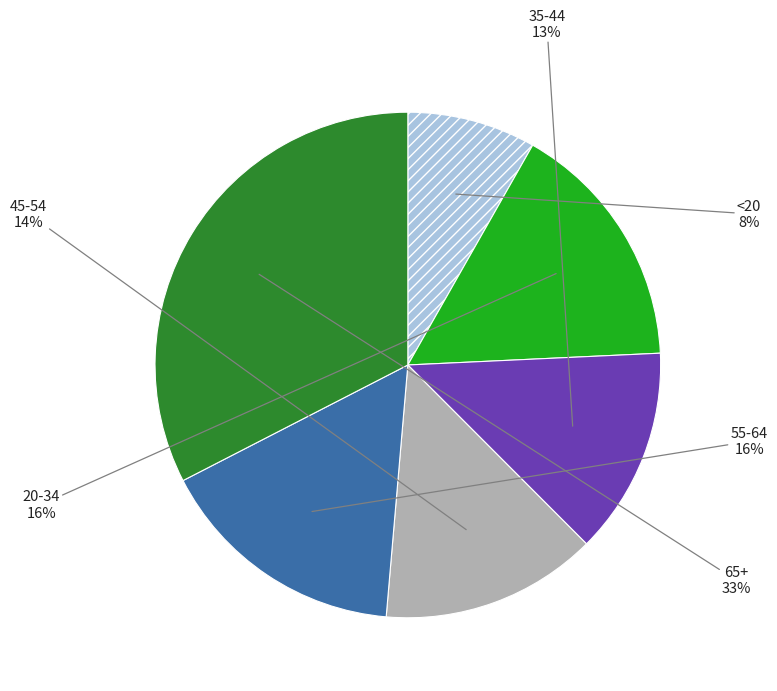

Combined, do 55-64 and 65+ account for over 50%?

No